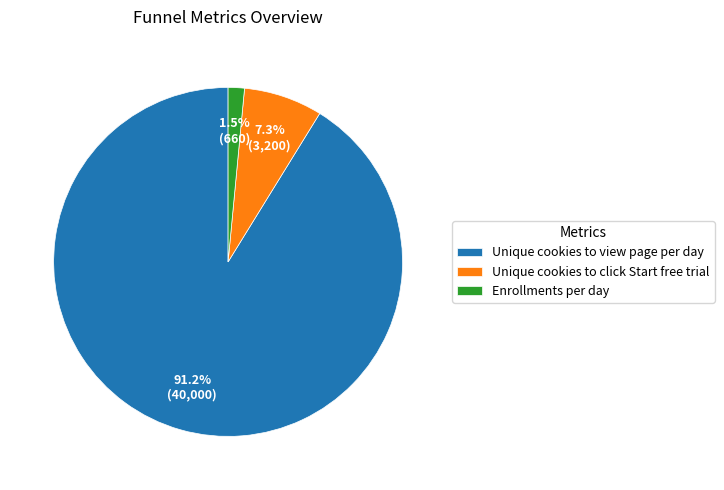

Which category accounts for the majority?

Unique cookies to view page per day